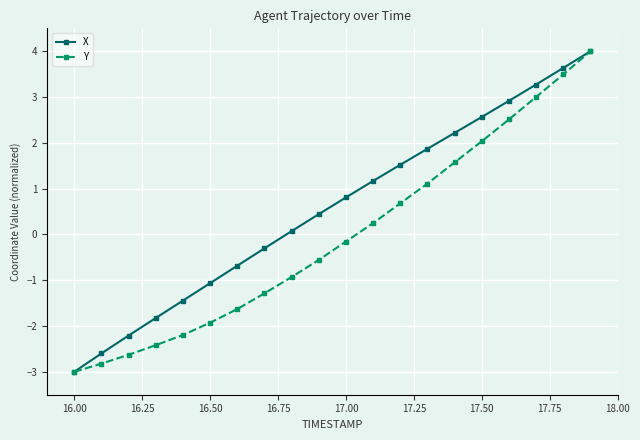

What is the value of the Y point at the 20th from the left?

4.0